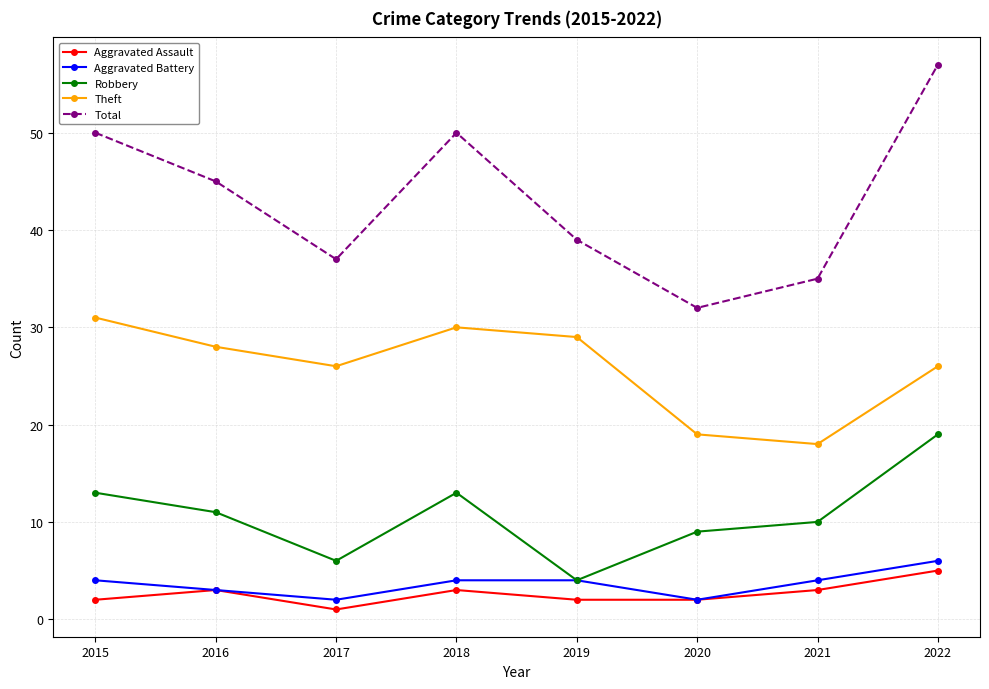

How many Aggravated Assault values are between 2 and 3?

6